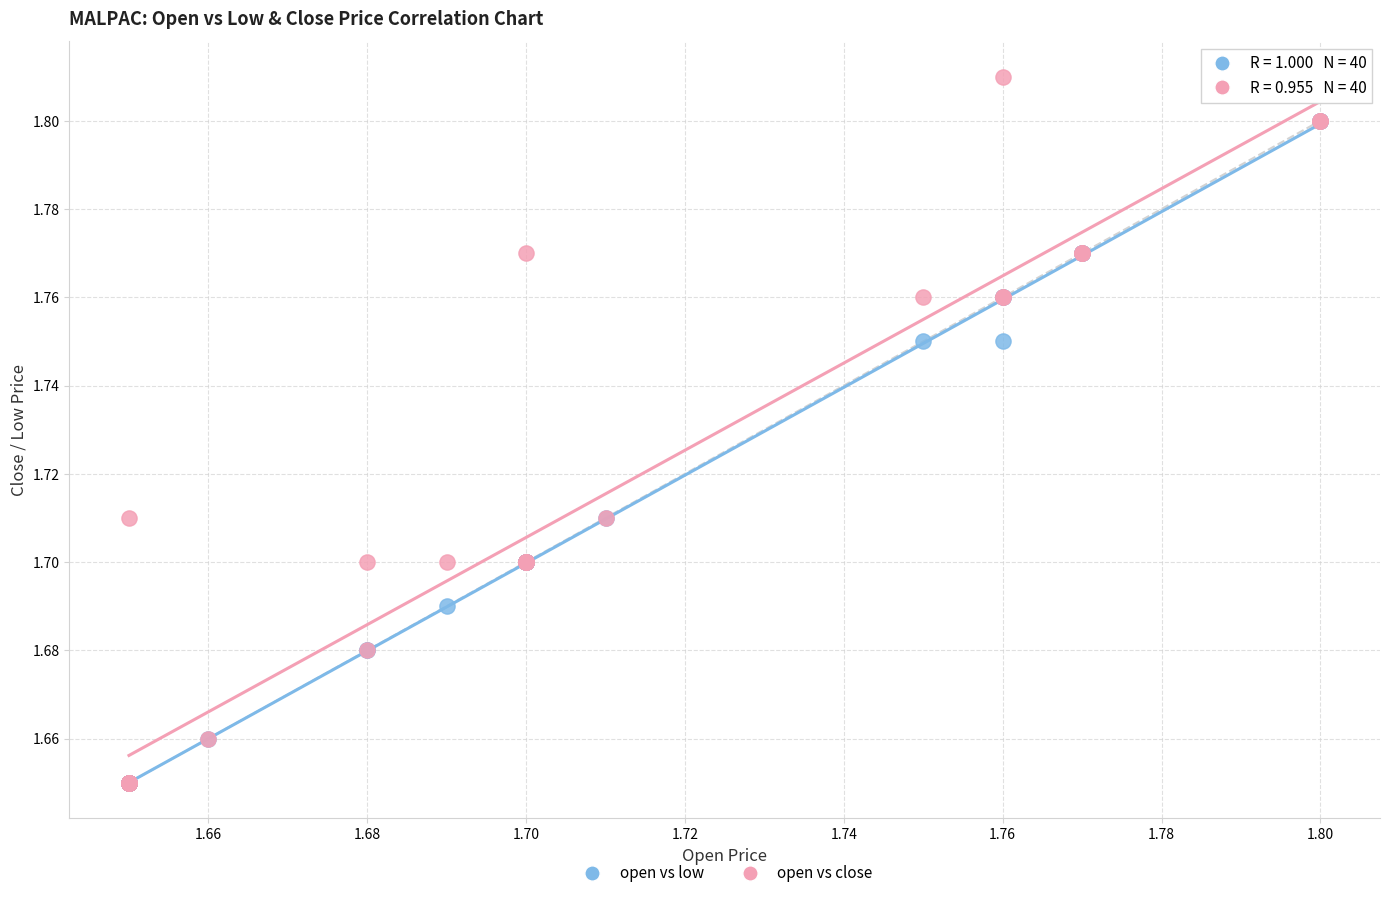

What are all the series names shown in the legend?

open vs low, open vs close